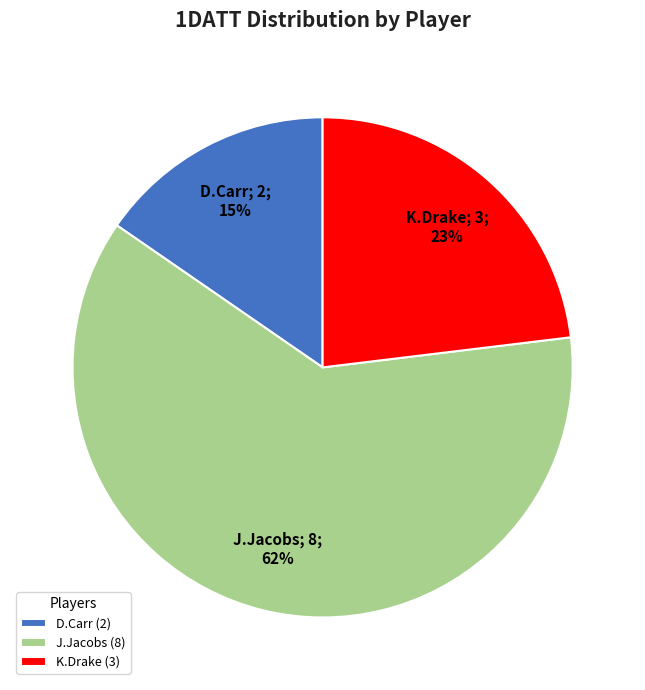

Between J.Jacobs (8) and D.Carr (2), which is larger?

J.Jacobs (8)